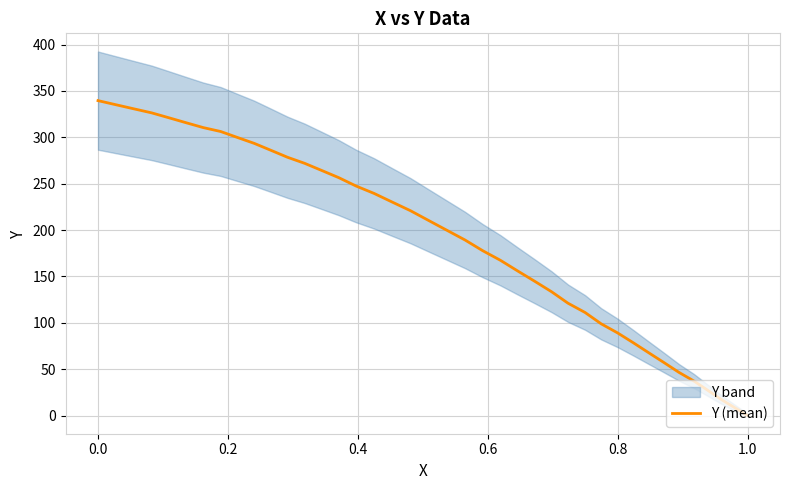

What is the highest value of the Y (mean) series?

339.6